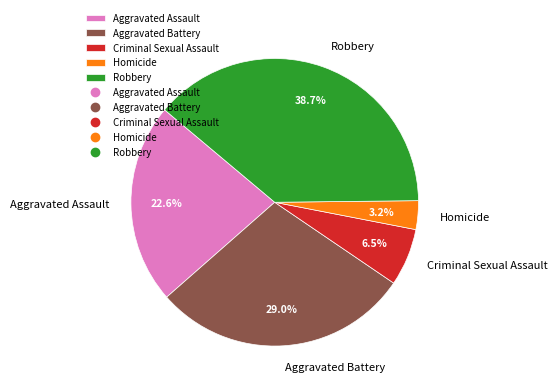

How many segments does this pie chart have?

5